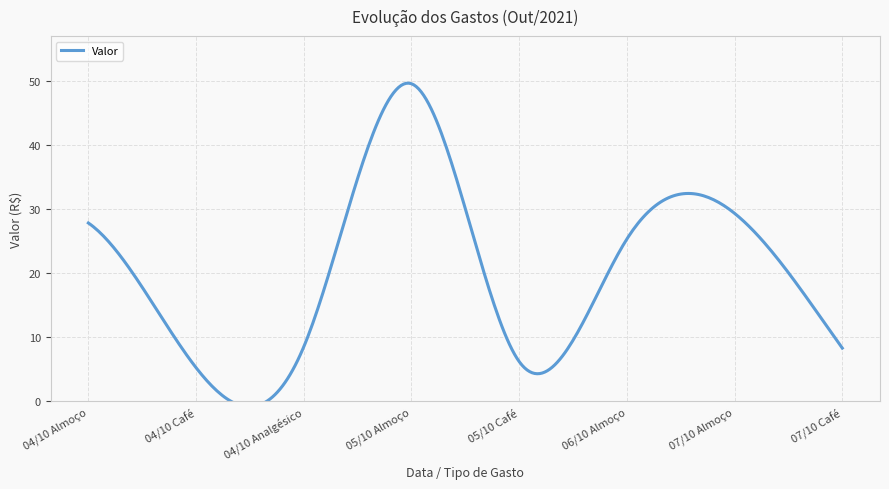

True or false: the data has more than 2 interior local peaks.

False